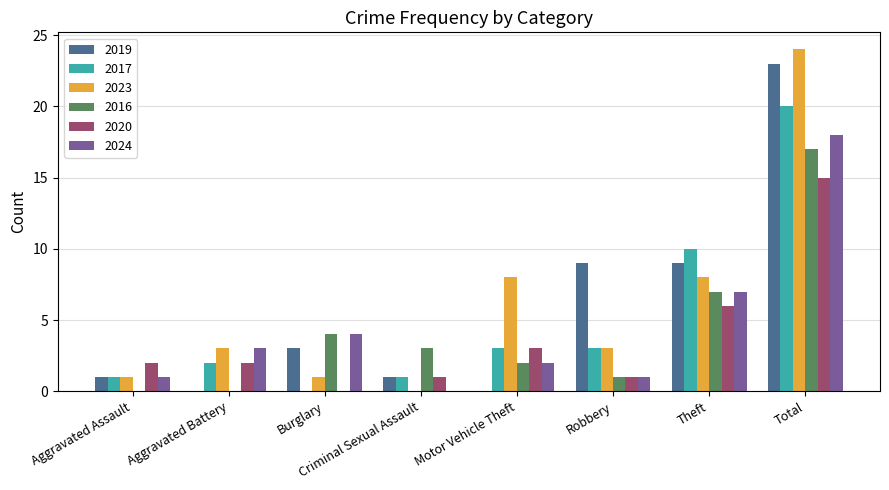

Reading left to right, extract all data points from this chart.

2019: Aggravated Assault=1	Aggravated Battery=0	Burglary=3	Criminal Sexual Assault=1	Motor Vehicle Theft=0	Robbery=9	Theft=9	Total=23
2017: Aggravated Assault=1	Aggravated Battery=2	Burglary=0	Criminal Sexual Assault=1	Motor Vehicle Theft=3	Robbery=3	Theft=10	Total=20
2023: Aggravated Assault=1	Aggravated Battery=3	Burglary=1	Criminal Sexual Assault=0	Motor Vehicle Theft=8	Robbery=3	Theft=8	Total=24
2016: Aggravated Assault=0	Aggravated Battery=0	Burglary=4	Criminal Sexual Assault=3	Motor Vehicle Theft=2	Robbery=1	Theft=7	Total=17
2020: Aggravated Assault=2	Aggravated Battery=2	Burglary=0	Criminal Sexual Assault=1	Motor Vehicle Theft=3	Robbery=1	Theft=6	Total=15
2024: Aggravated Assault=1	Aggravated Battery=3	Burglary=4	Criminal Sexual Assault=0	Motor Vehicle Theft=2	Robbery=1	Theft=7	Total=18